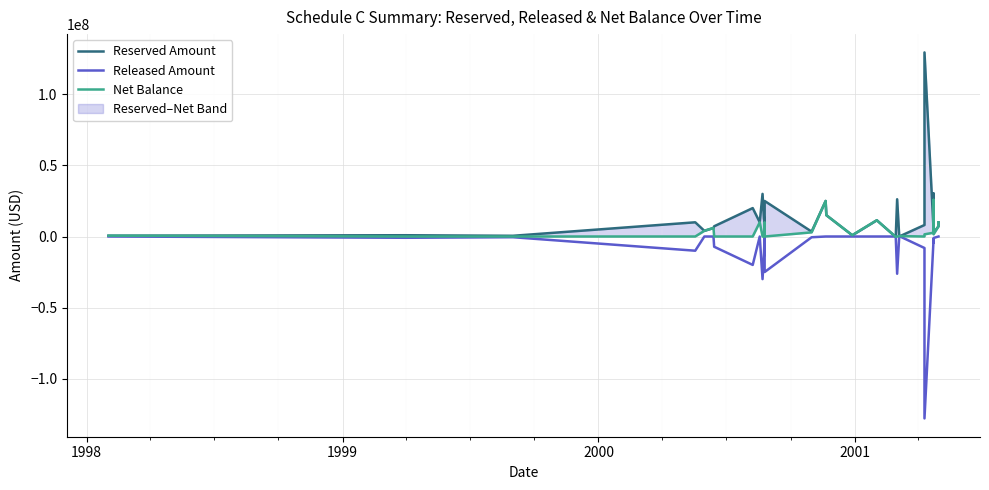

In Reserved Amount, how many points are lower than both neighbors (excluding endpoints)?

10